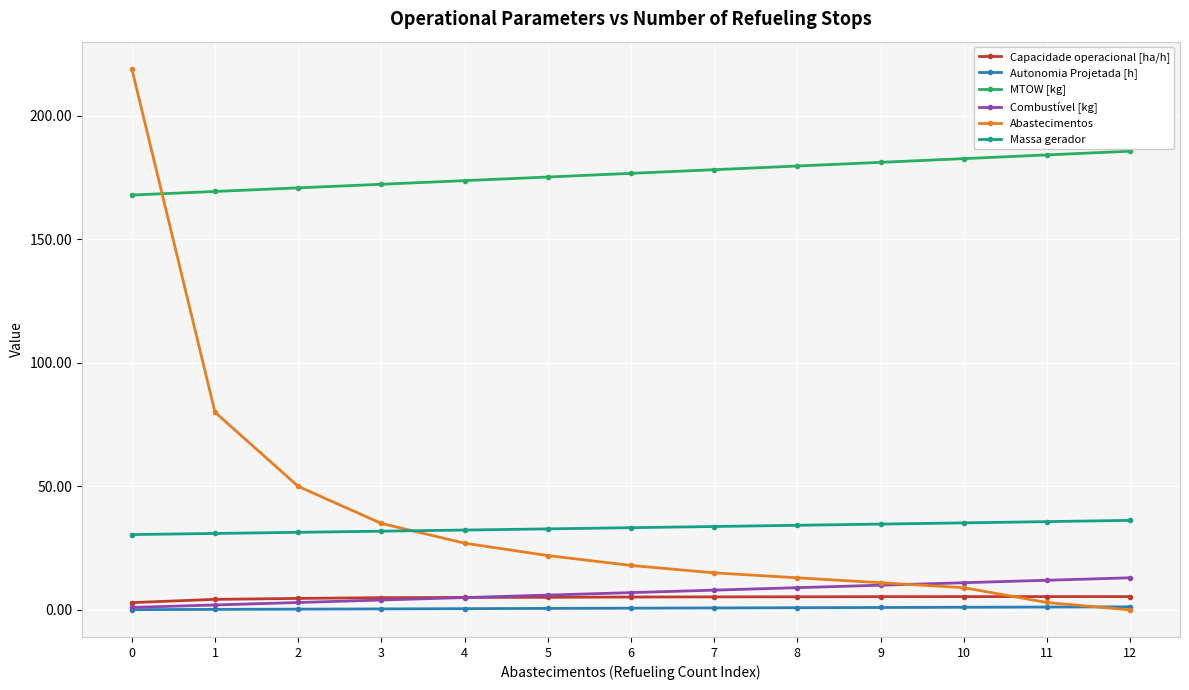

True or false: Capacidade operacional [ha/h] and Massa gerador cross at least once.

False